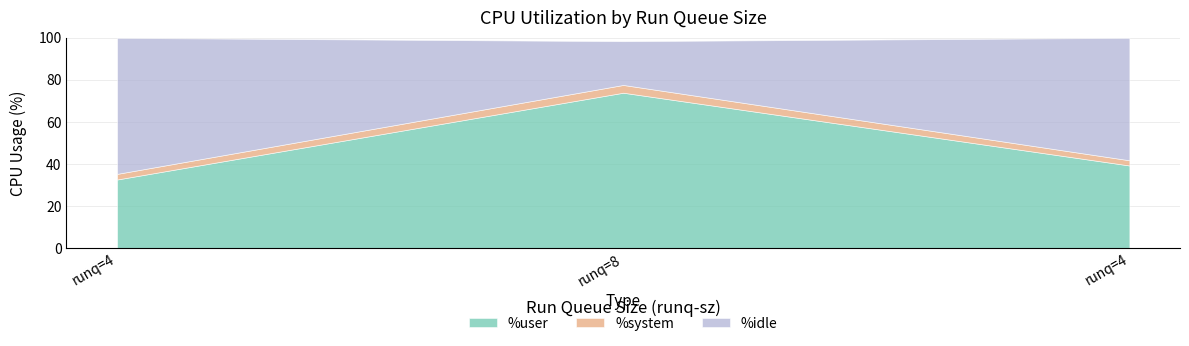

What is the value of the %system point at the 1st from the left?

2.7